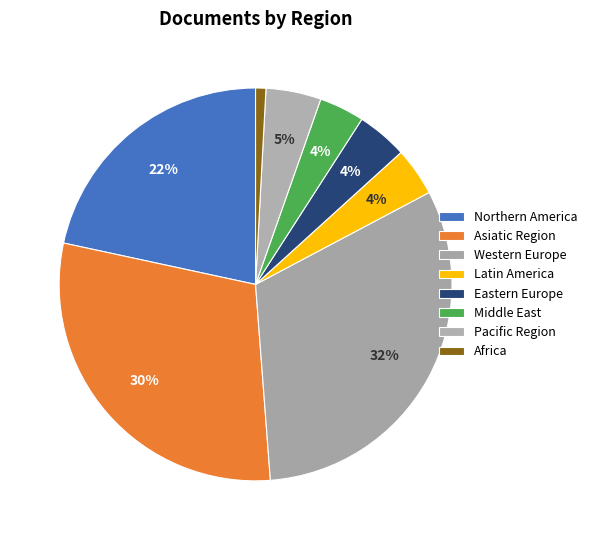

Is Western Europe the majority of the pie?

No